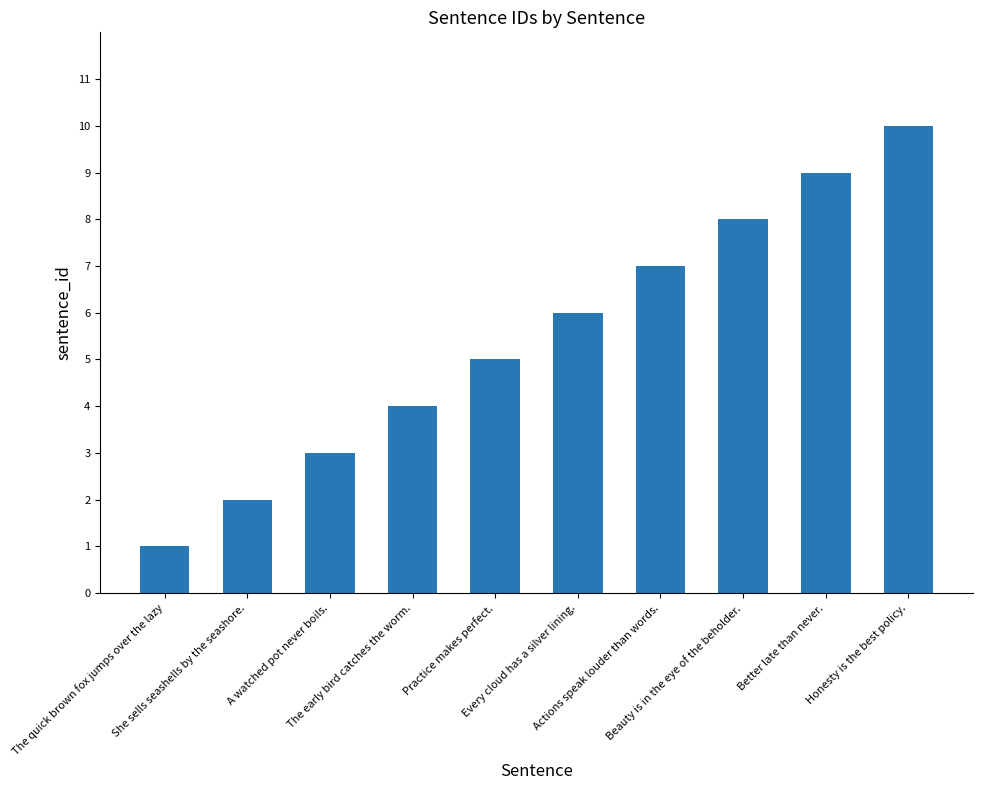

How many bars are there in total?

10